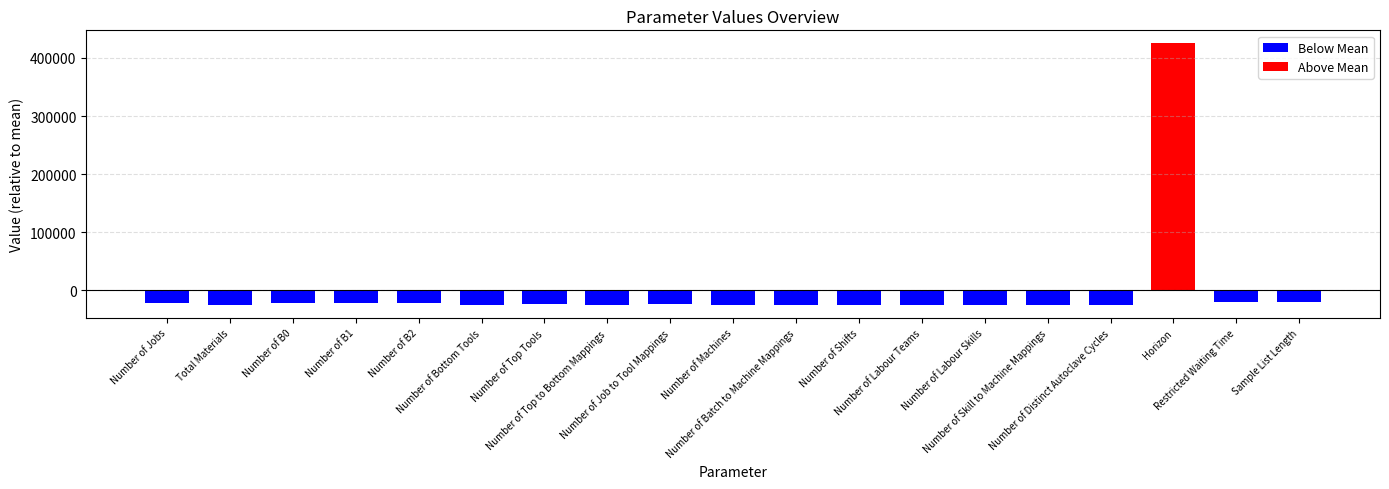

How many data points does each series have?

19